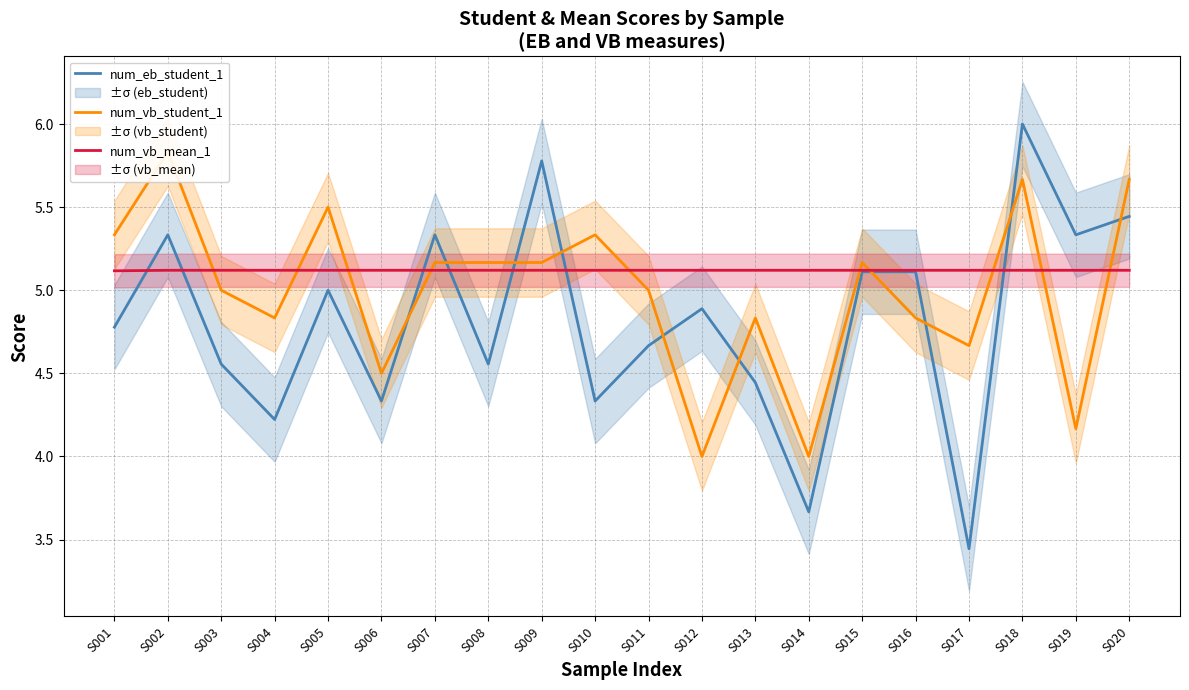

Rank the series by their average value, from highest to lowest.

num_vb_mean_1, num_vb_student_1, num_eb_student_1